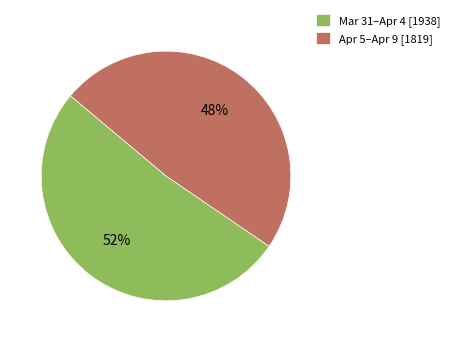

Which has a higher value, Apr 5–Apr 9 [1819] or Mar 31–Apr 4 [1938]?

Mar 31–Apr 4 [1938]